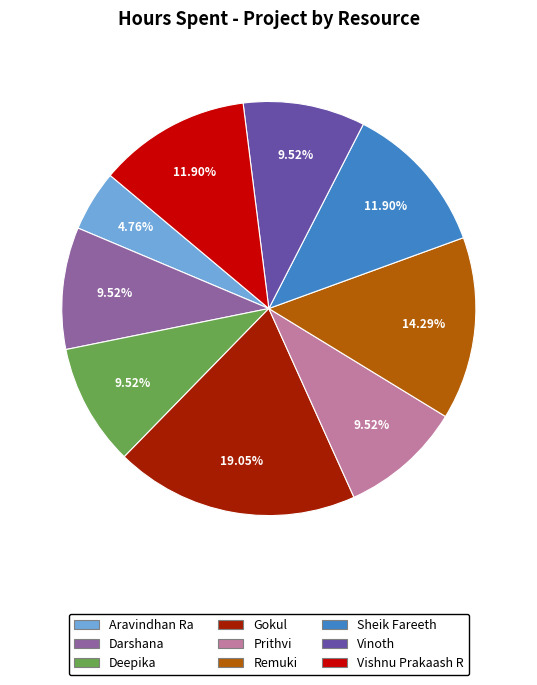

Does Vinoth account for over 50% of the chart?

No